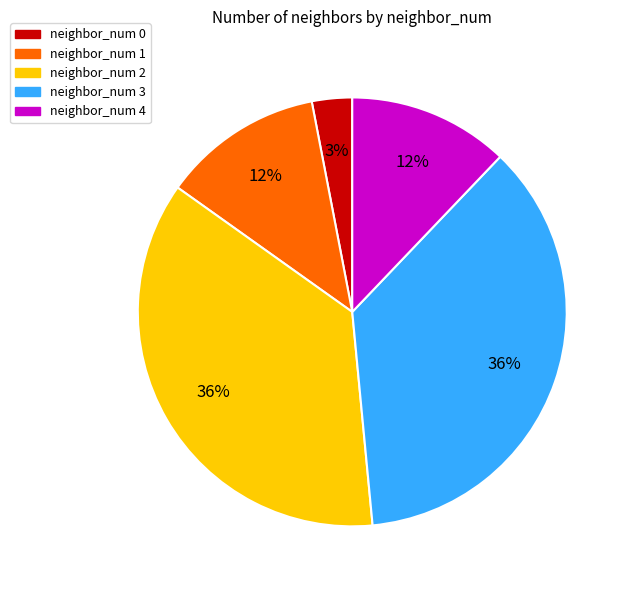

How many slices are in this pie chart?

5